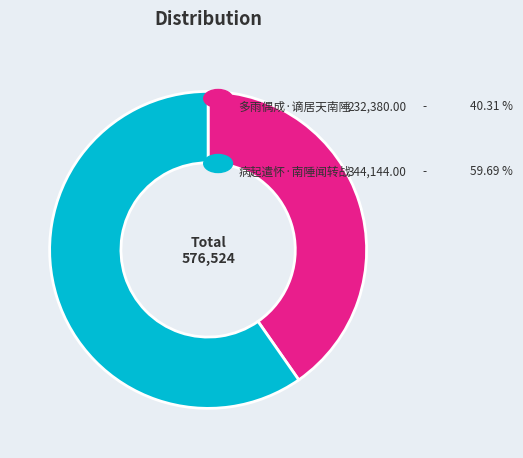

Is there a majority slice in this chart?

Yes